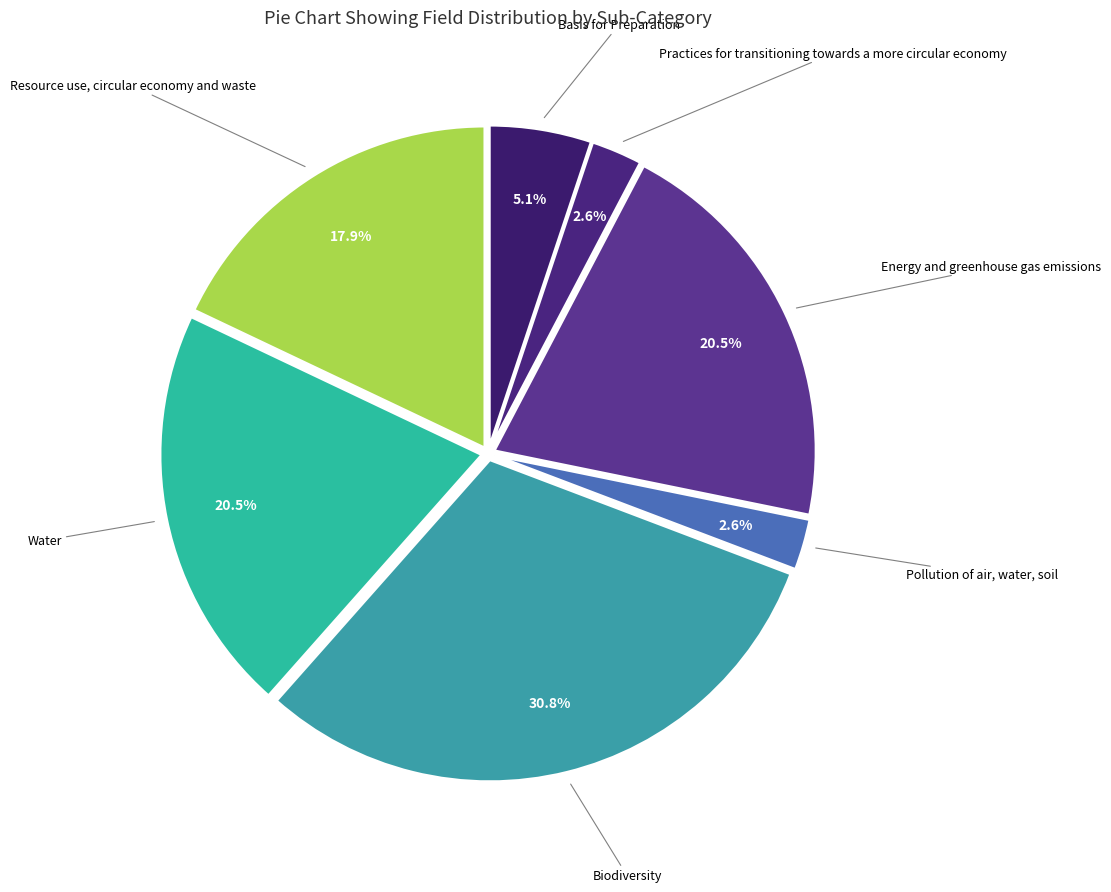

Count the number of slices in the pie.

7